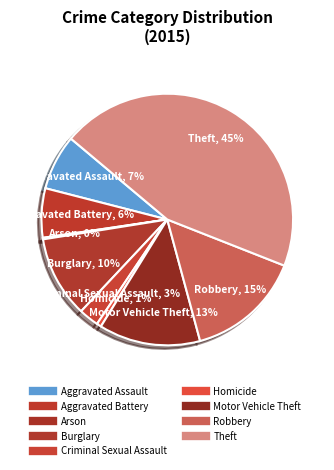

To the nearest percent, what portion does Homicide represent?

1%